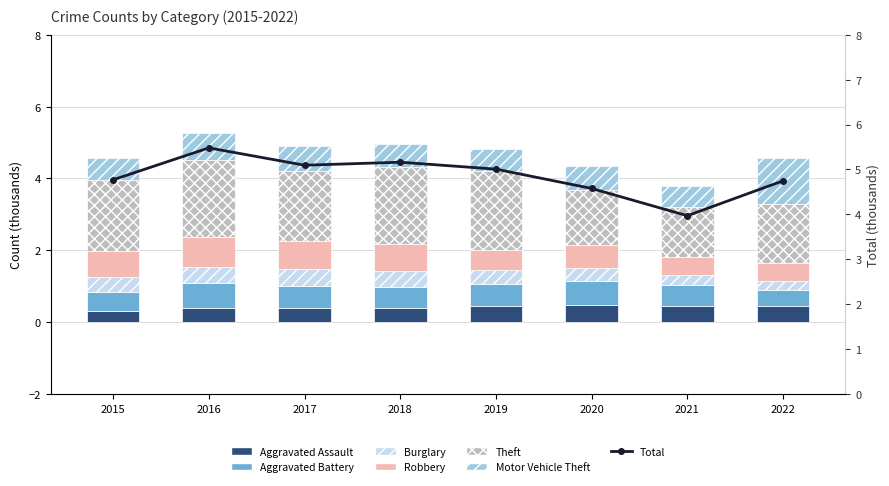

Reading left to right, list all the values displayed in this chart.

Aggravated Assault: 2015=0.3	2016=0.4	2017=0.4	2018=0.4	2019=0.5	2020=0.5	2021=0.5	2022=0.5
Aggravated Battery: 2015=0.5	2016=0.7	2017=0.6	2018=0.6	2019=0.6	2020=0.7	2021=0.6	2022=0.4
Burglary: 2015=0.4	2016=0.5	2017=0.5	2018=0.4	2019=0.4	2020=0.4	2021=0.3	2022=0.3
Robbery: 2015=0.7	2016=0.8	2017=0.8	2018=0.7	2019=0.6	2020=0.6	2021=0.5	2022=0.5
Theft: 2015=2.0	2016=2.1	2017=2.0	2018=2.1	2019=2.2	2020=1.5	2021=1.4	2022=1.7
Motor Vehicle Theft: 2015=0.6	2016=0.8	2017=0.7	2018=0.6	2019=0.6	2020=0.7	2021=0.6	2022=1.3